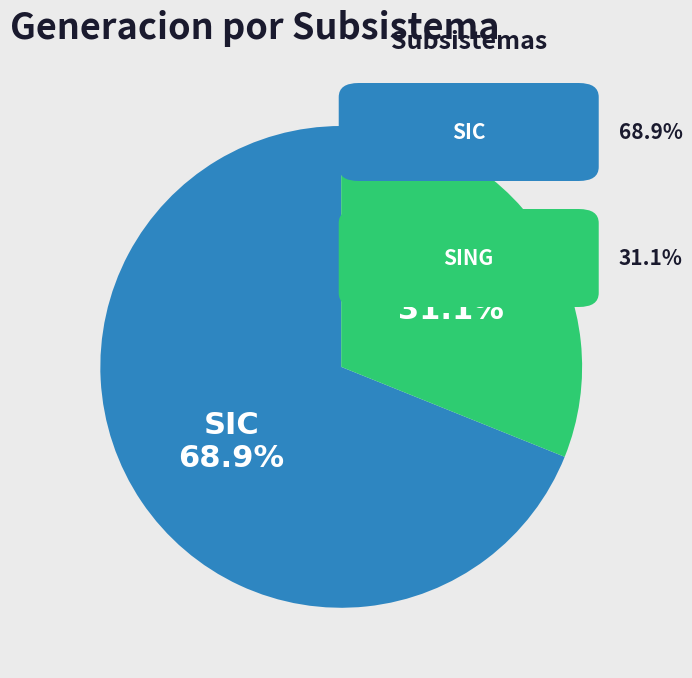

Is there a majority slice in this chart?

Yes